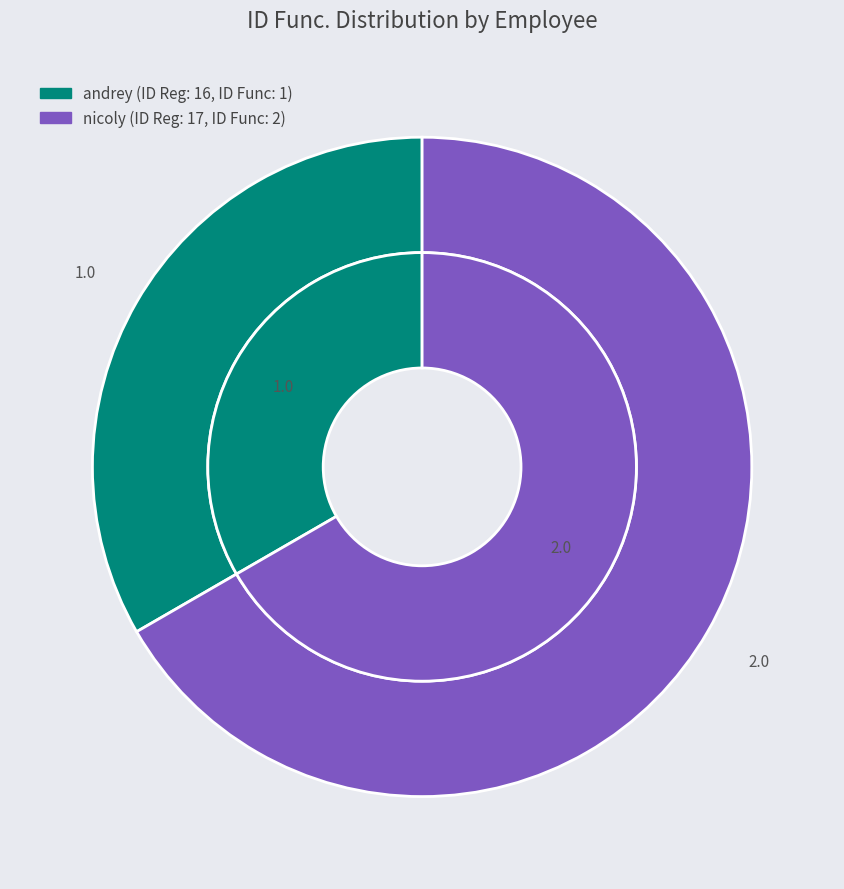

Which slice is the largest?

nicoly